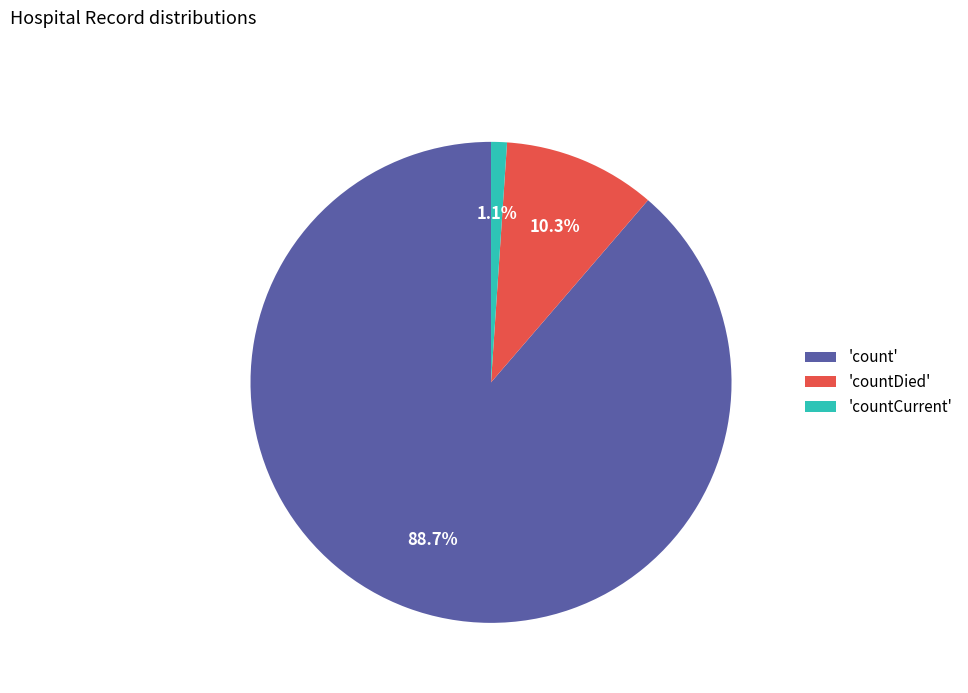

Which has a higher value, 'countCurrent' or 'count'?

'count'